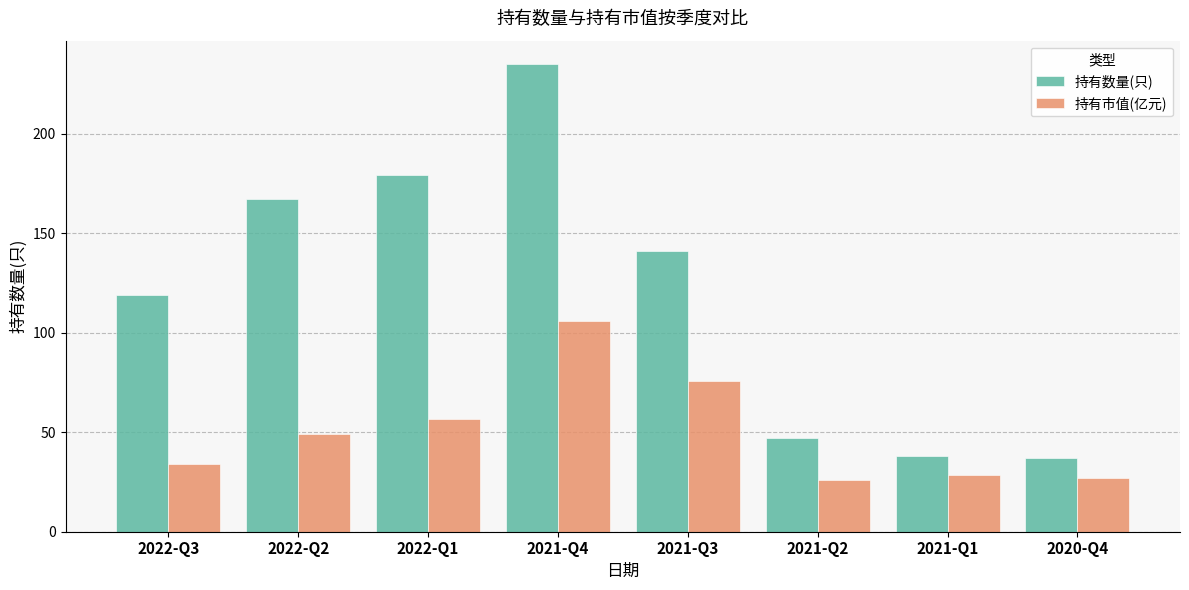

Which series has the largest total across all categories?

持有数量(只)